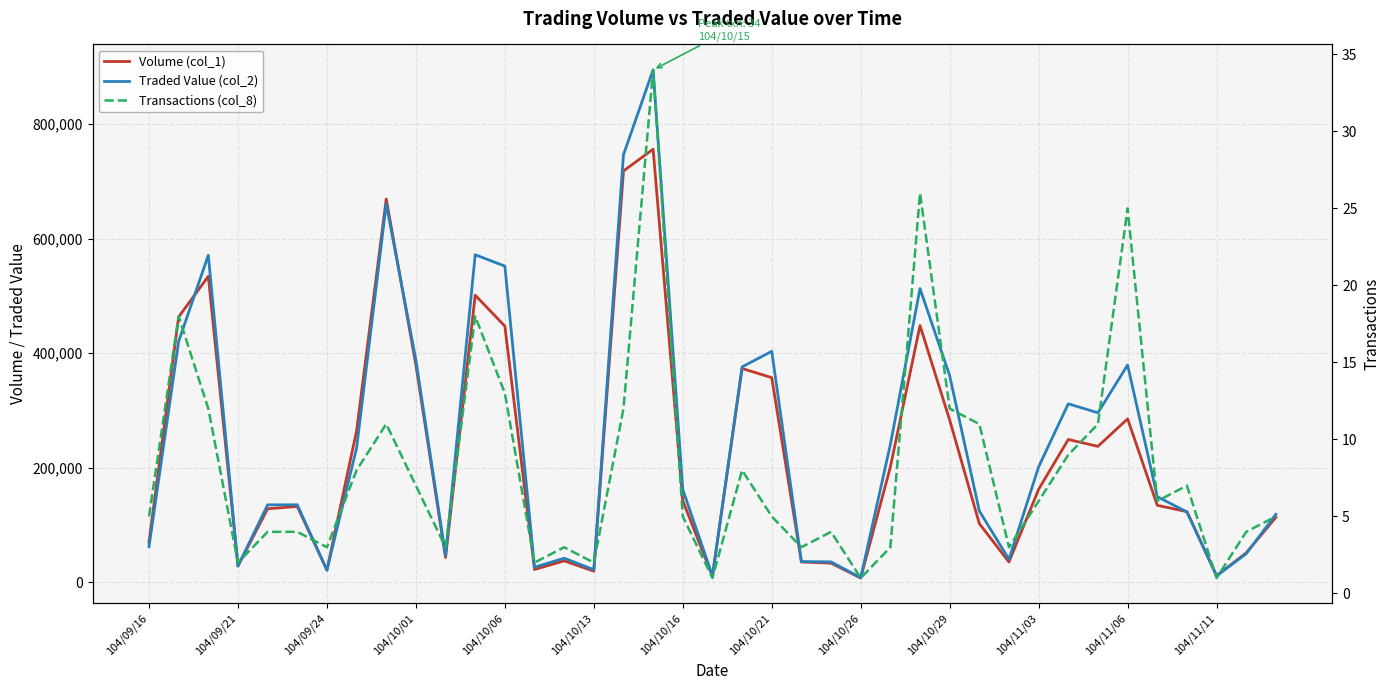

Which has a higher value, 23 or 104/09/16?

104/09/16